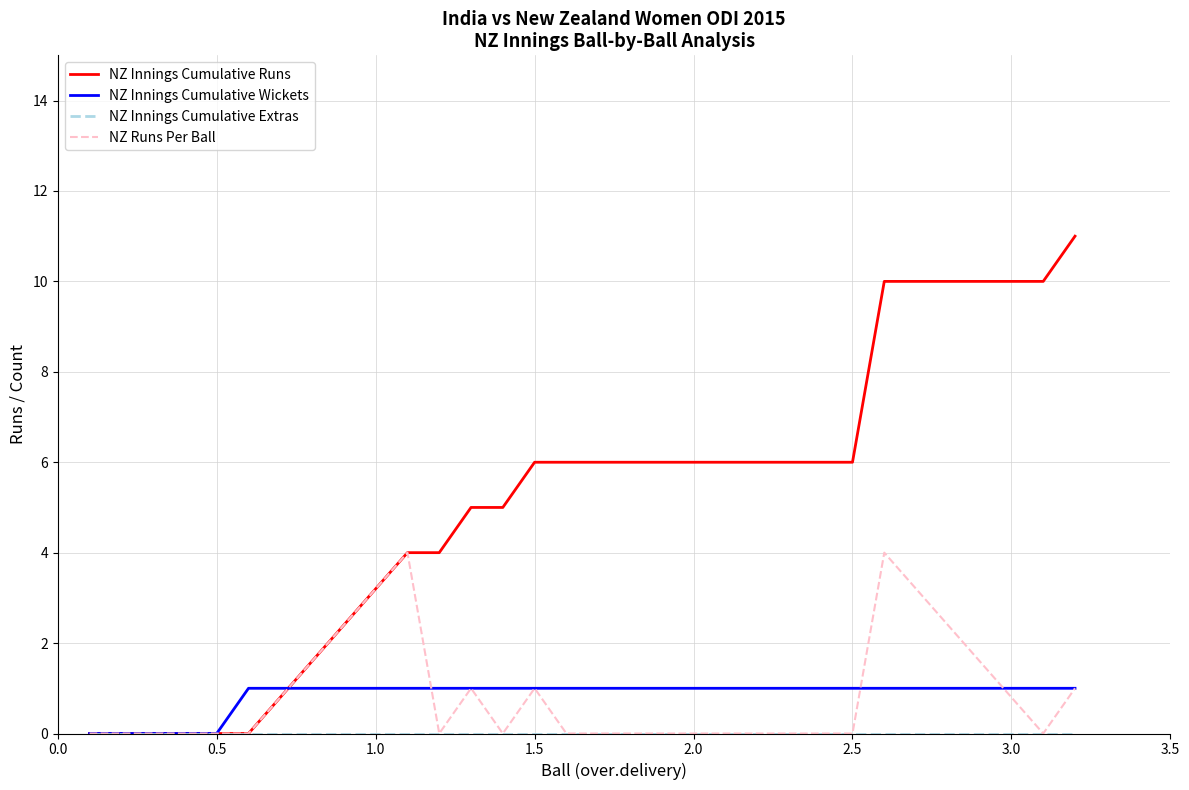

How many NZ Innings Cumulative Wickets values are between 1 and 2?

15